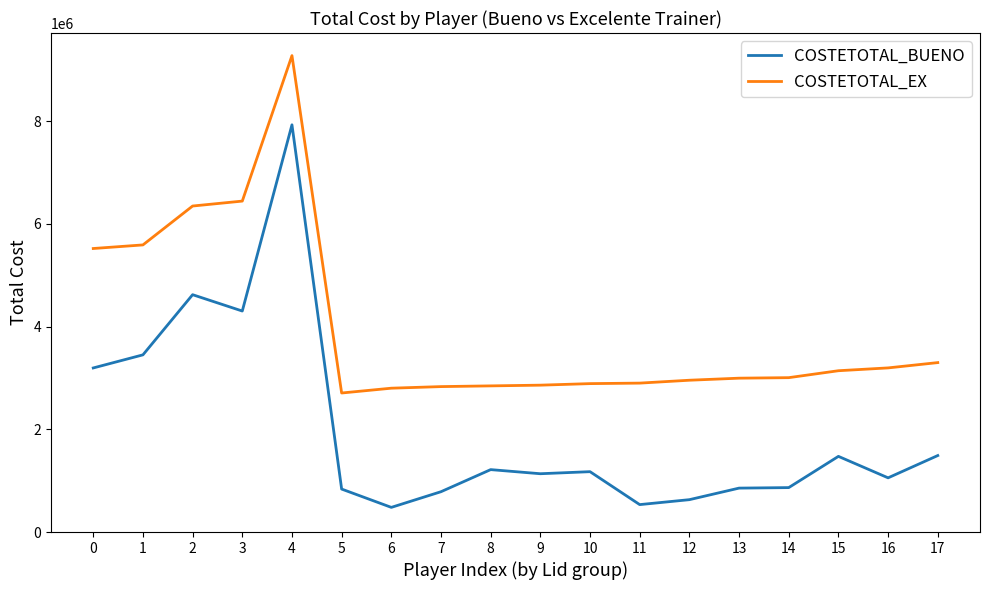

Rank the series by their average value, from lowest to highest.

COSTETOTAL_BUENO, COSTETOTAL_EX